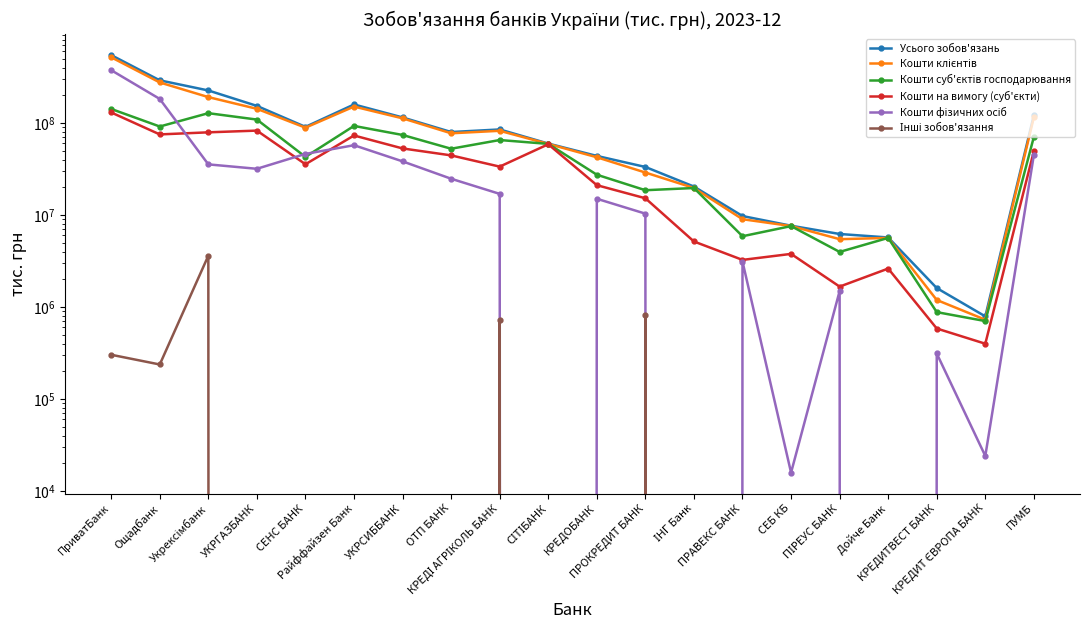

True or false: Усього зобов'язань has more than 2 interior local peaks.

False